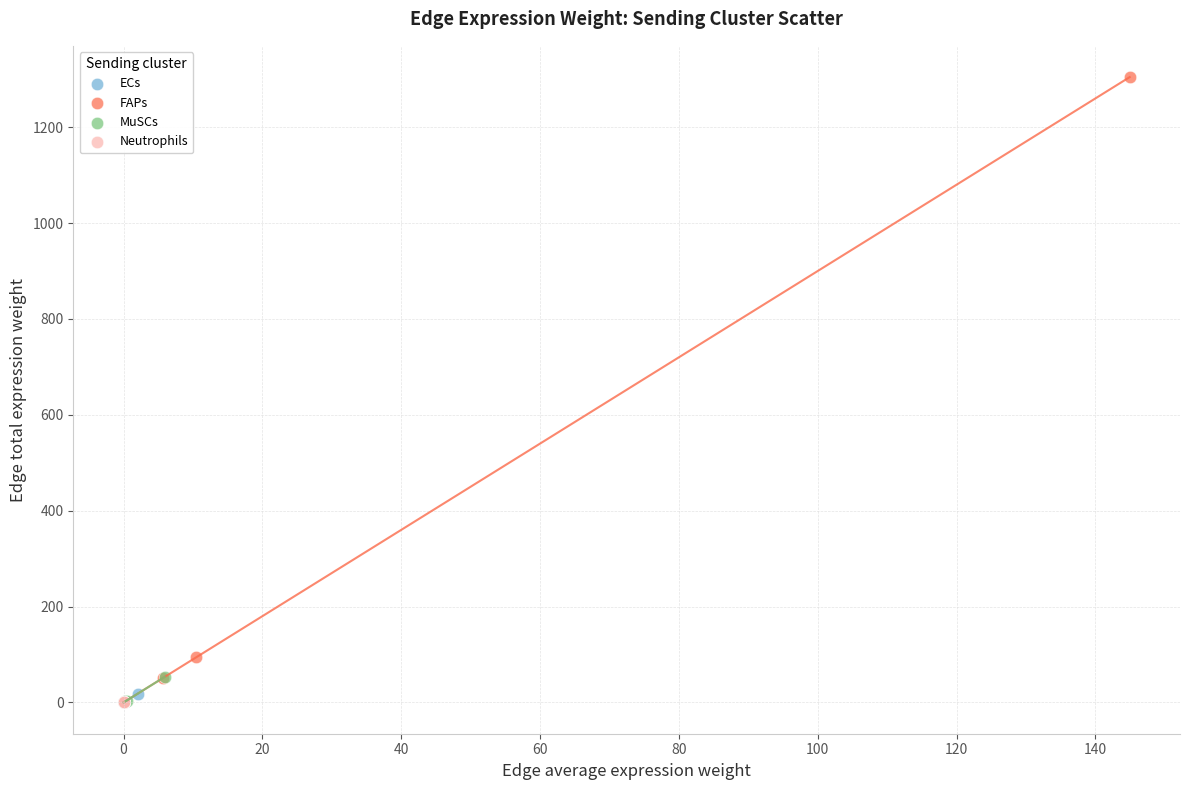

Which series reaches the maximum Y coordinate?

FAPs